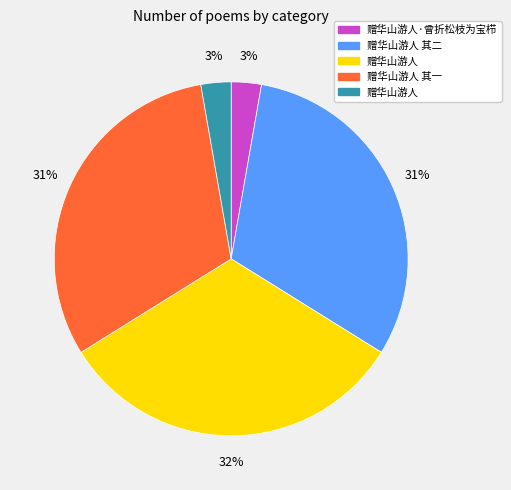

Is there a majority slice in this chart?

No